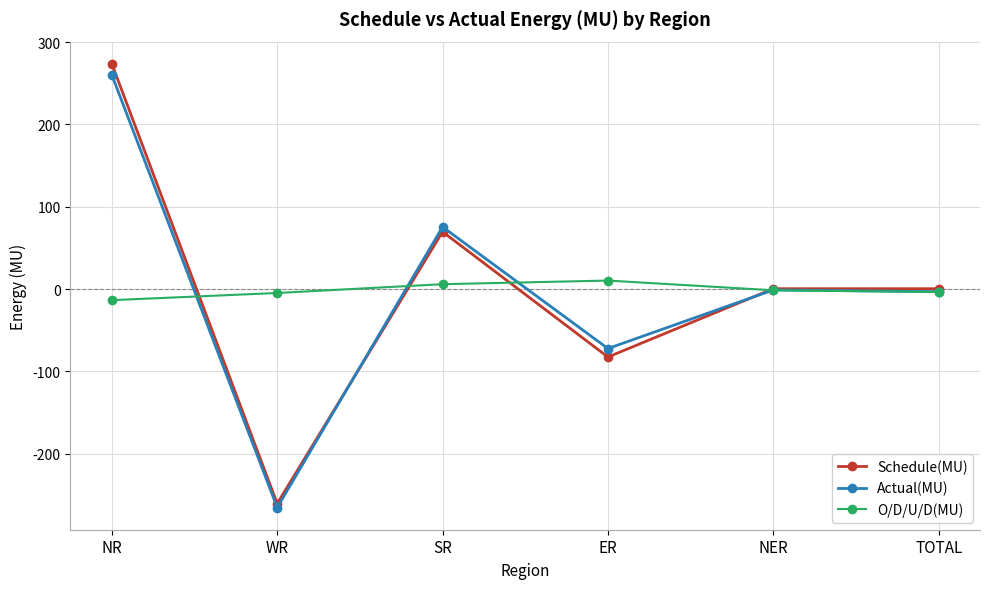

What is the difference between the maximum and minimum values in the Schedule(MU) series?

534.4